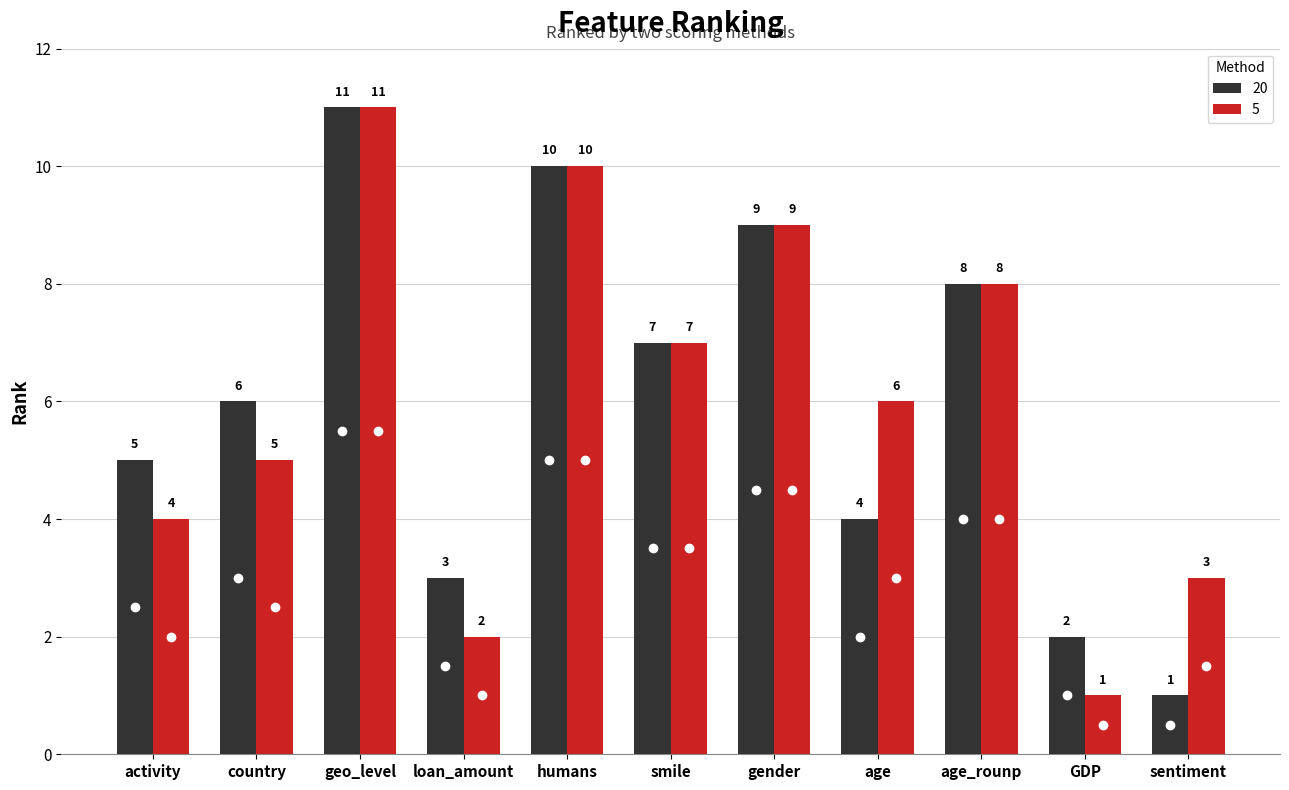

How many data points does each series have?

11